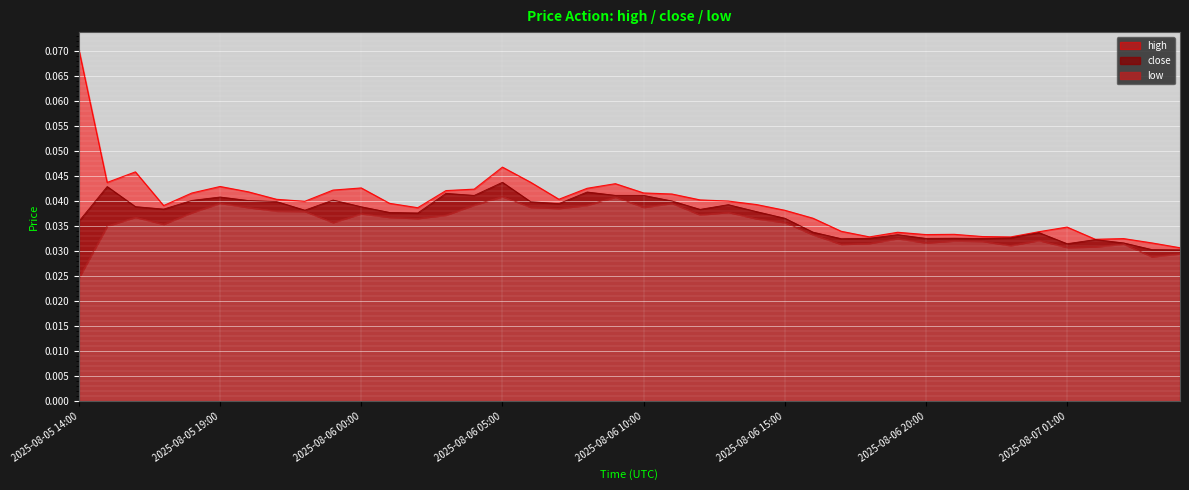

How many interior local valleys does the low series have?

11